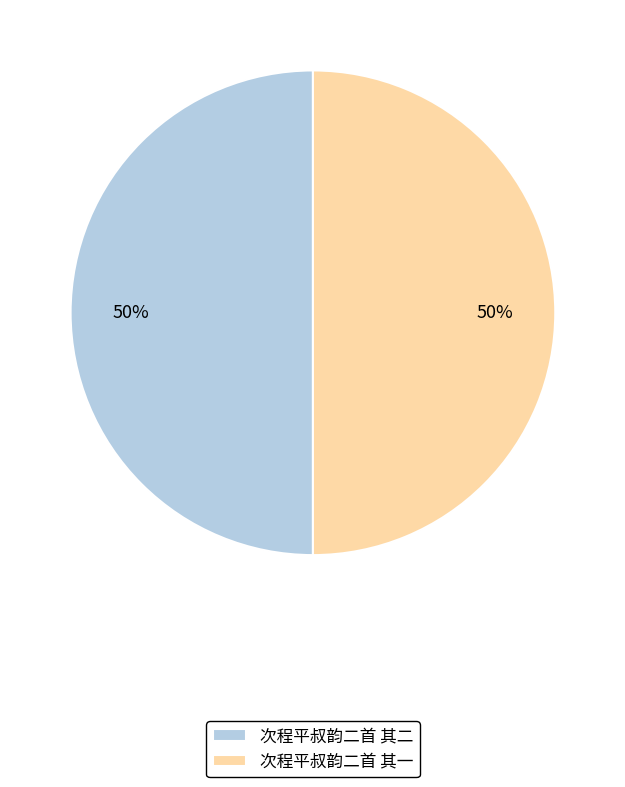

Is it true that 次程平叔韵二首 其二 is 50% of the pie?

True